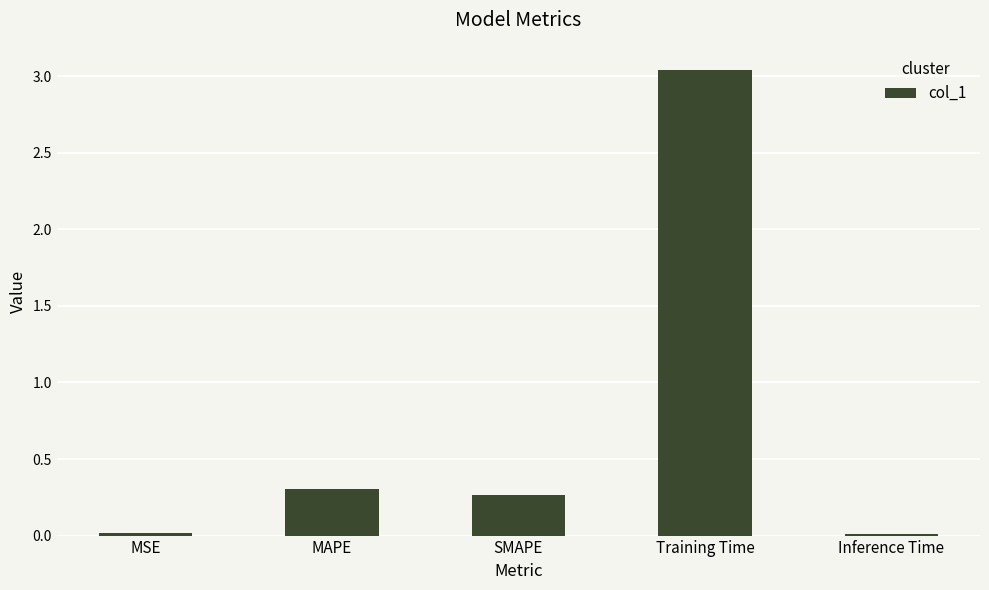

What is the average value?

0.7